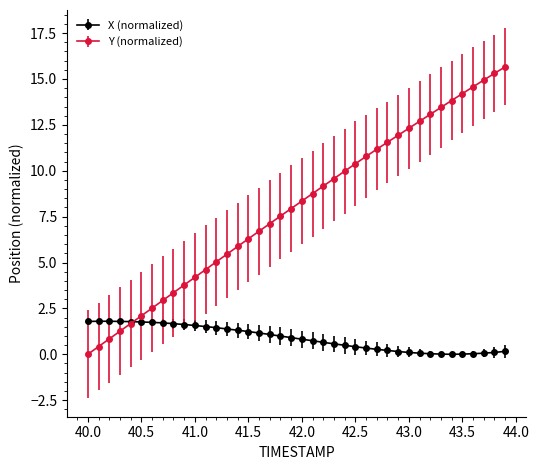

Which series has the largest range (max minus min)?

Y (normalized)